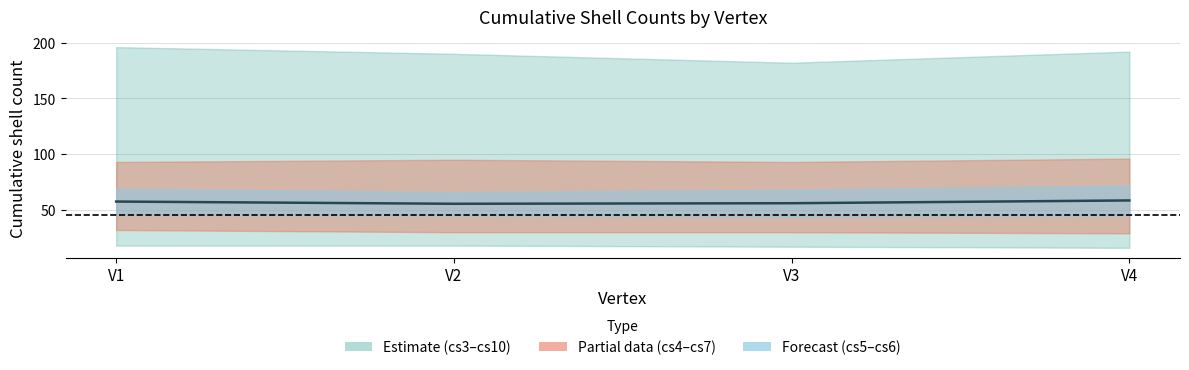

At which category does the chart reach its peak across all series?

V4